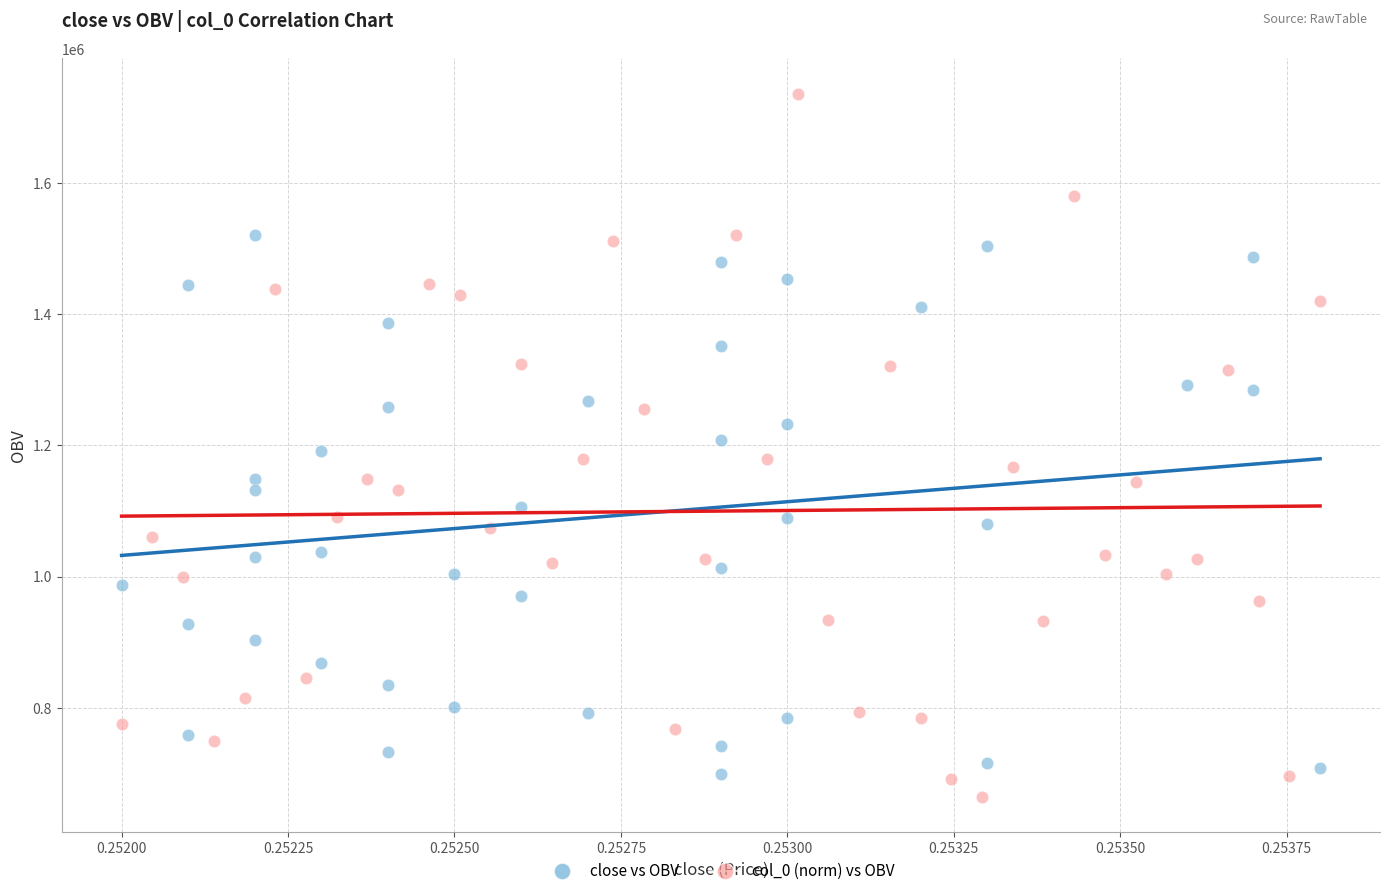

Which series has the widest spread of Y values?

col_0 (norm) vs OBV